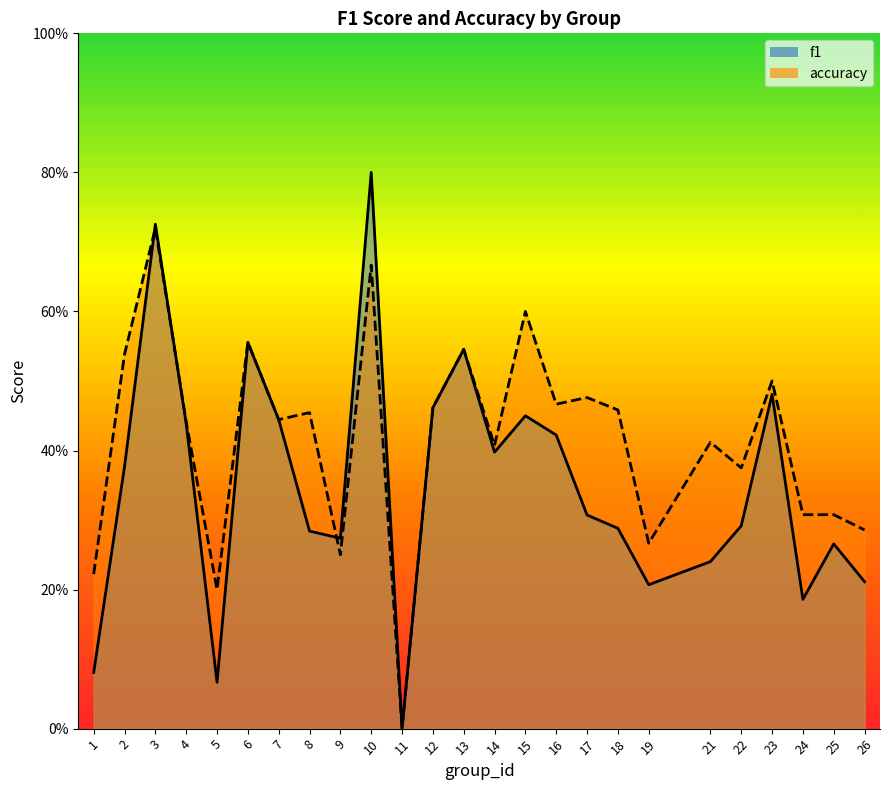

What value does the accuracy series have at 4?

0.4